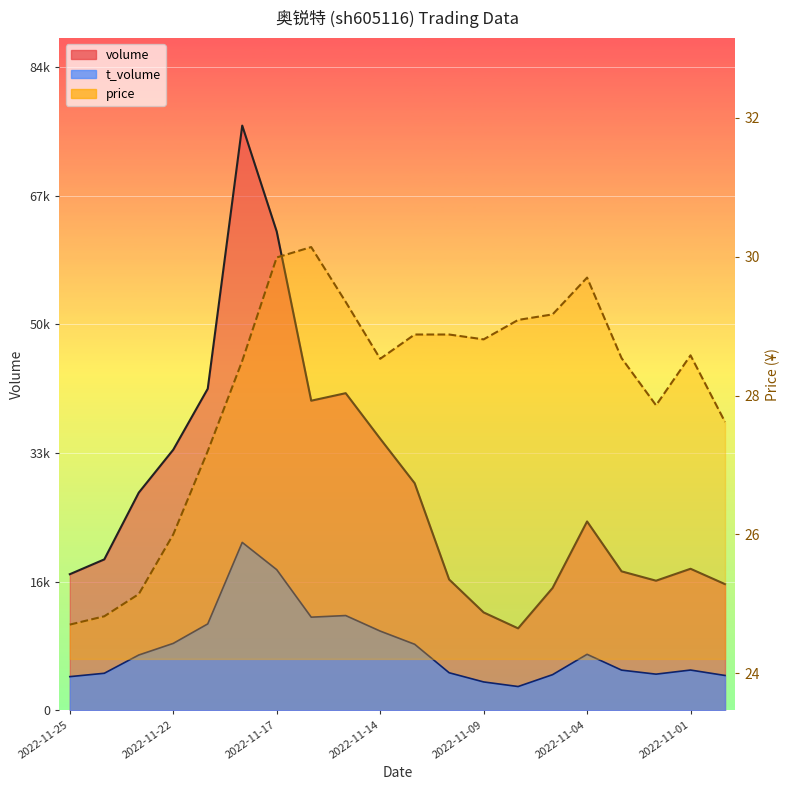

Between 2022-11-09 and 11, which is larger?

11